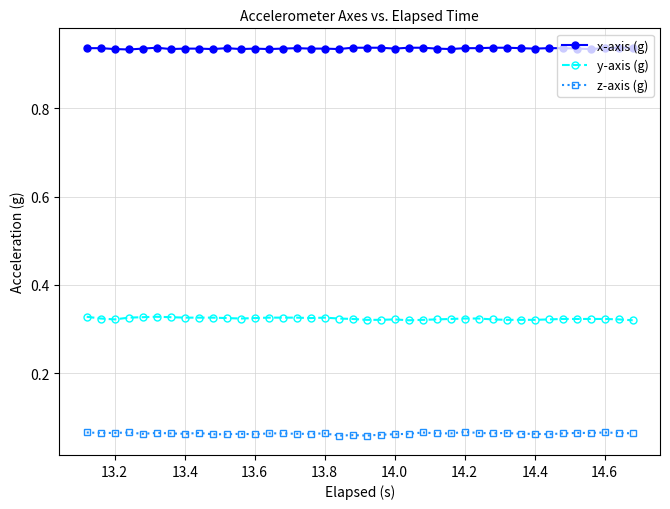

Rank the series by their average value, from highest to lowest.

x-axis (g), y-axis (g), z-axis (g)